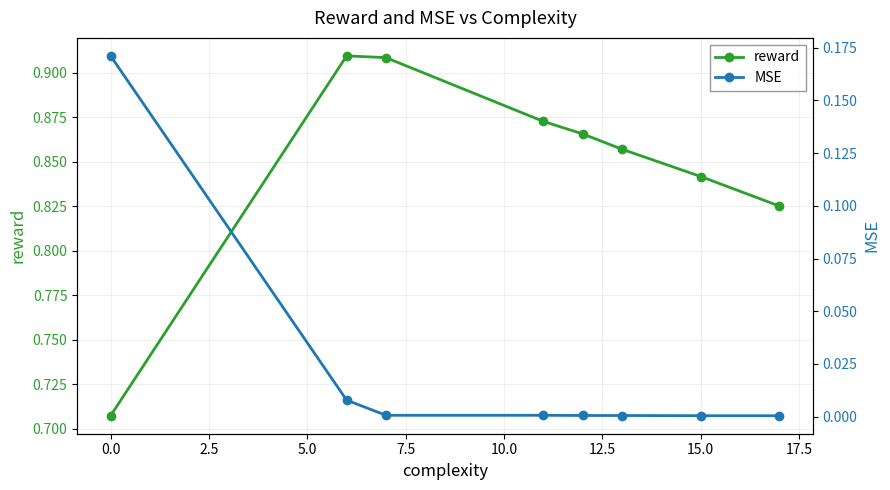

Reading left to right, transcribe all the data shown in this chart.

reward: −2.5=0.7	0.0=0.9	2.5=0.9	5.0=0.9	7.5=0.9	10.0=0.9	12.5=0.8	15.0=0.8
MSE: −2.5=0.2	0.0=0.0	2.5=0.0	5.0=0.0	7.5=0.0	10.0=0.0	12.5=0.0	15.0=0.0